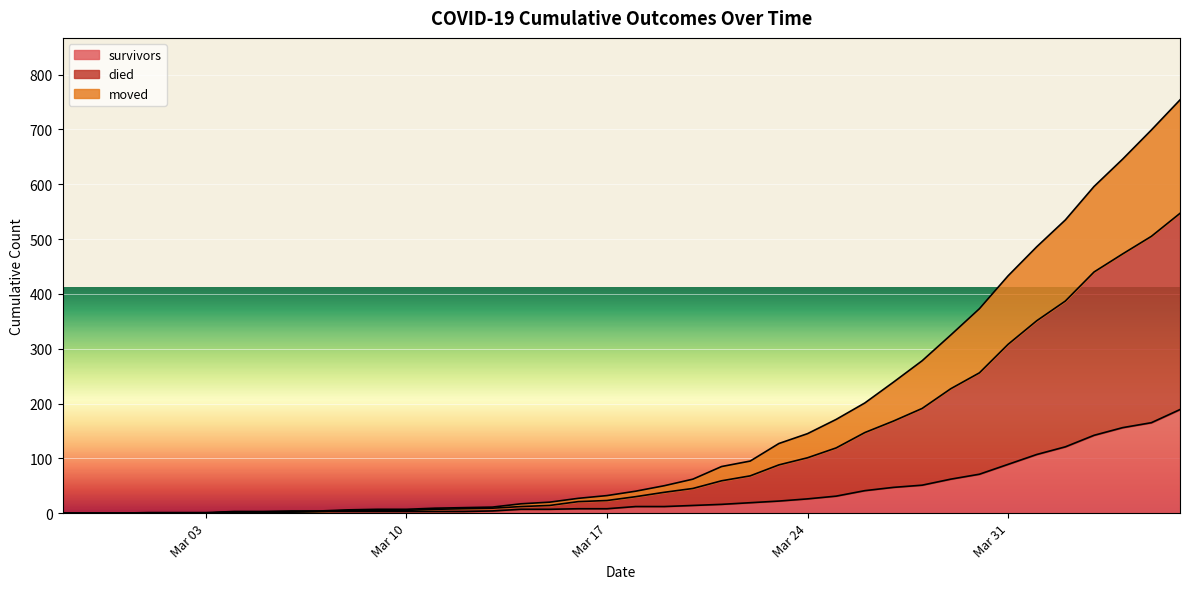

What is the difference between the highest and lowest values at 2020-03-06?

2